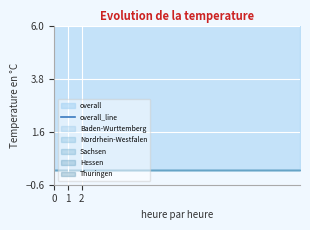

Which series has the largest total across all categories?

overall